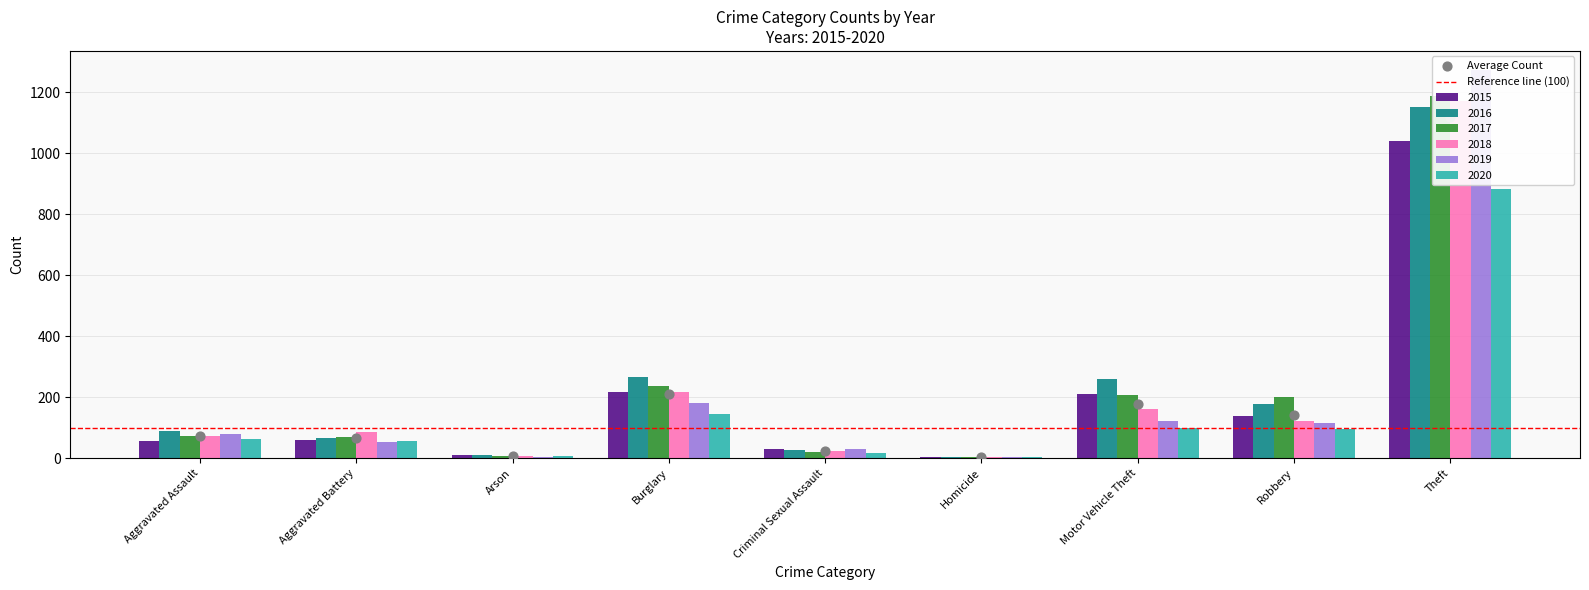

At how many categories does at least one series exceed 508?

1